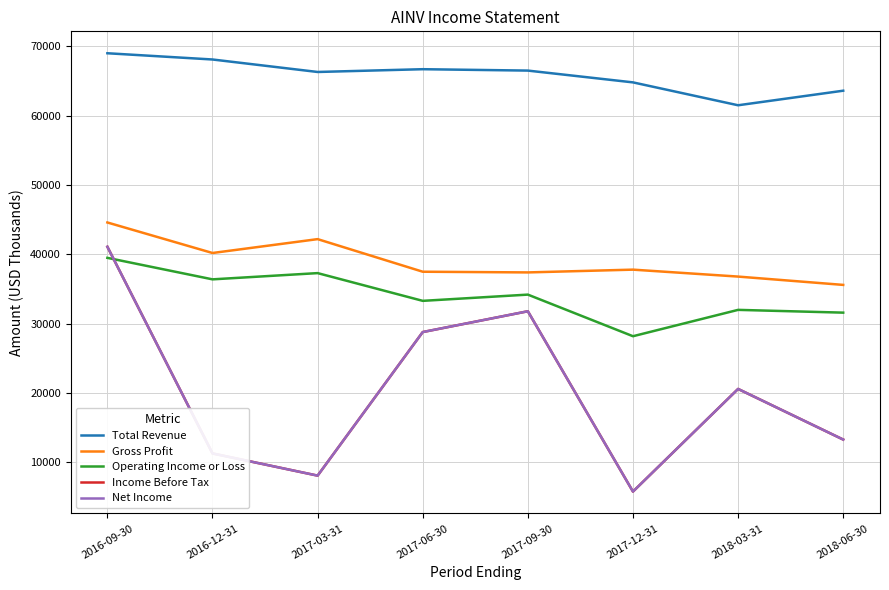

True or false: Total Revenue and Net Income intersect in this chart.

False